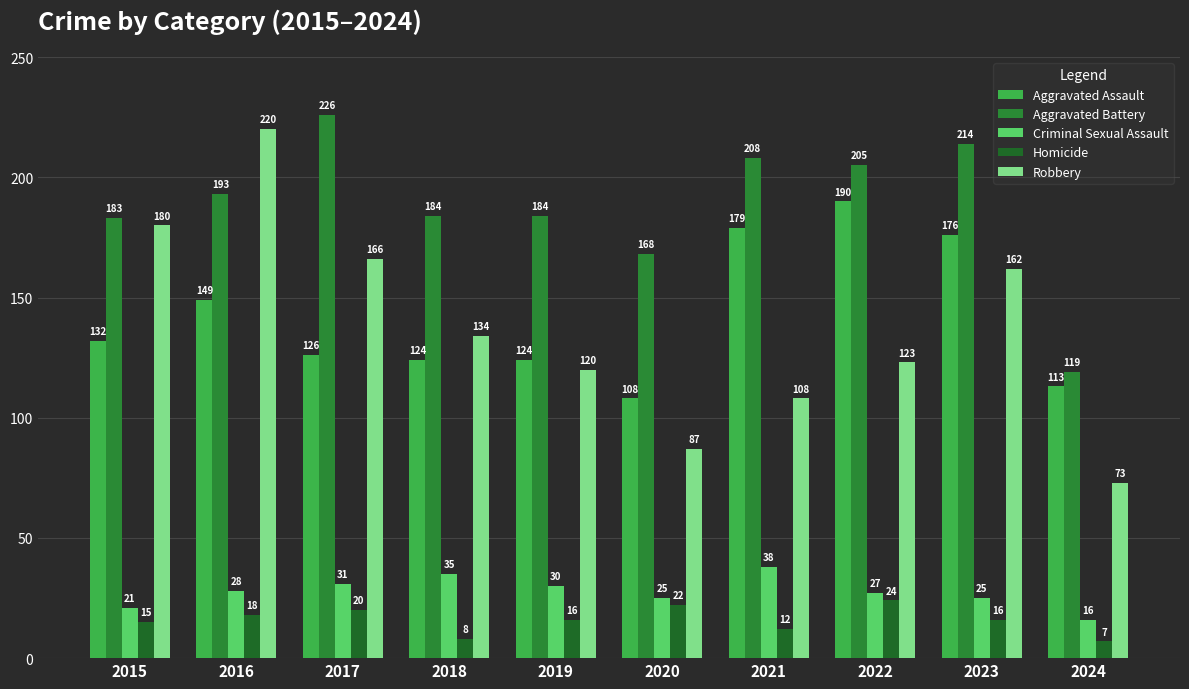

How many groups of bars are there?

10